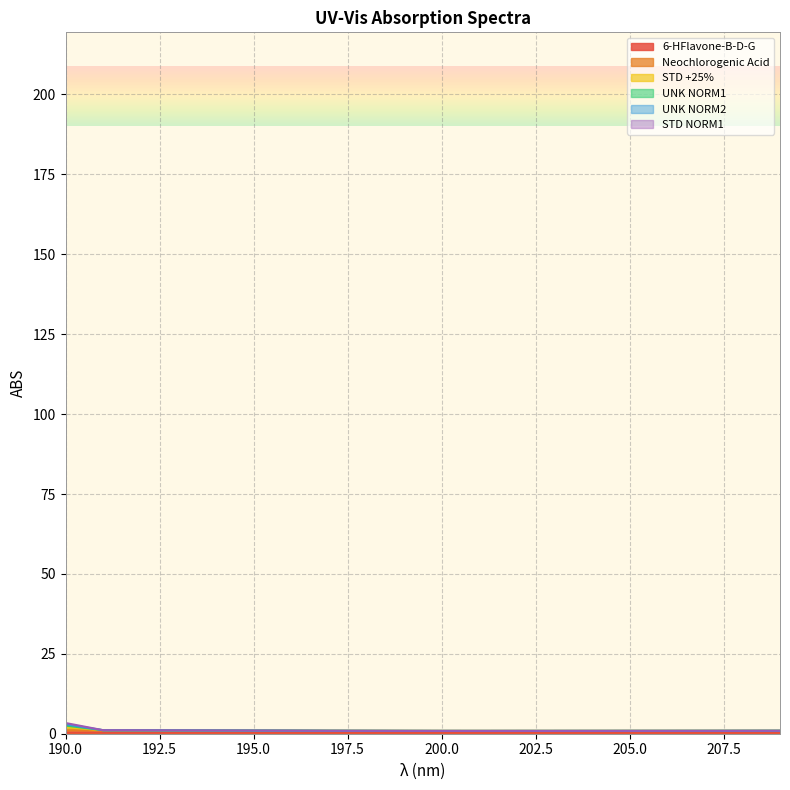

At how many categories does at least one series exceed 3?

1